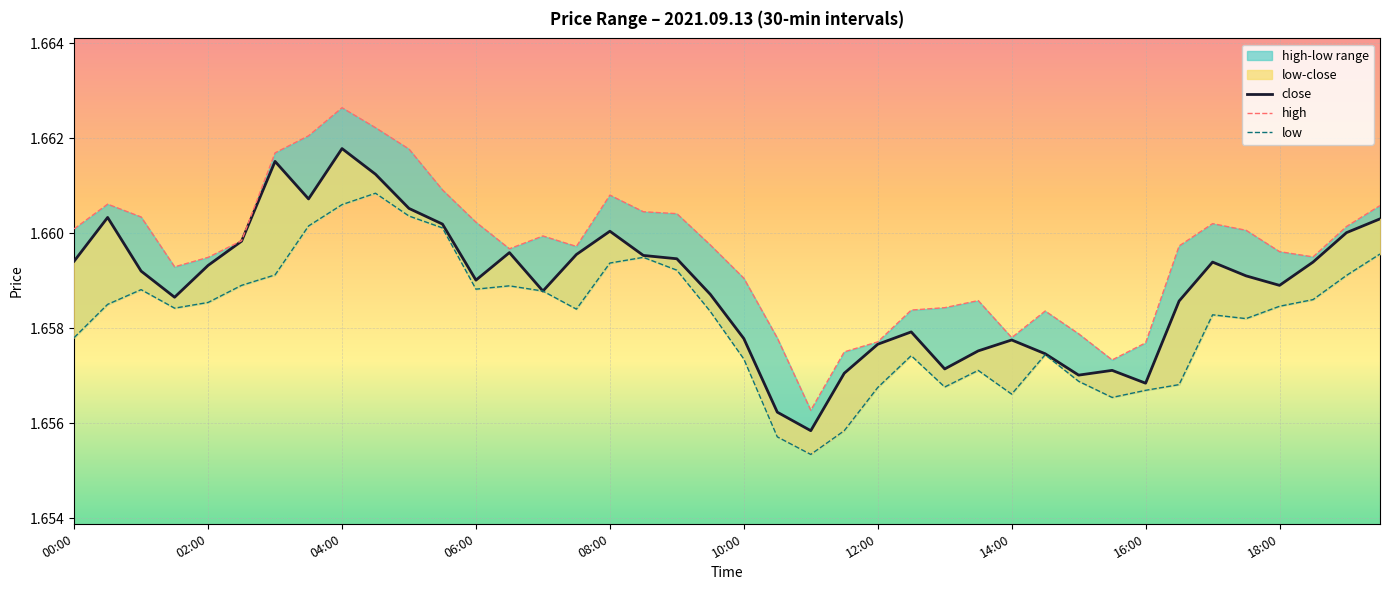

Is this an area chart (filled region under the line)?

No